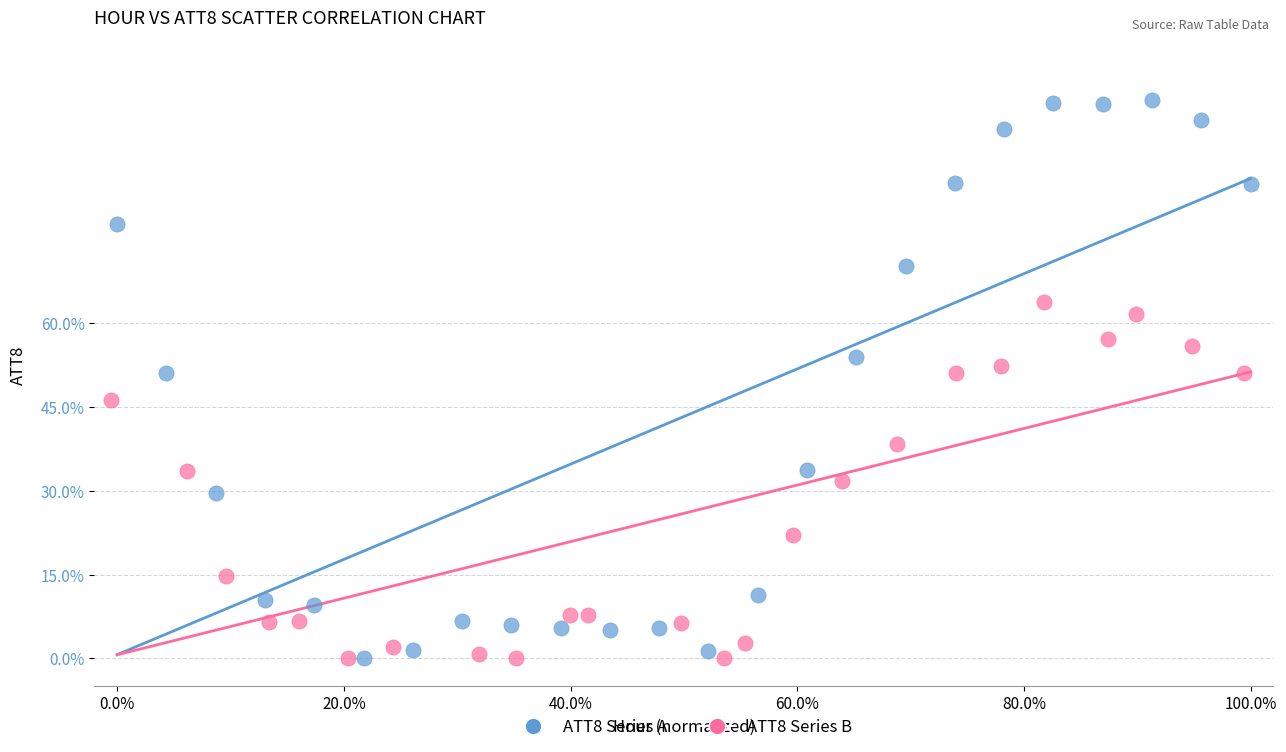

Which series reaches the maximum Y coordinate?

ATT8 Series A